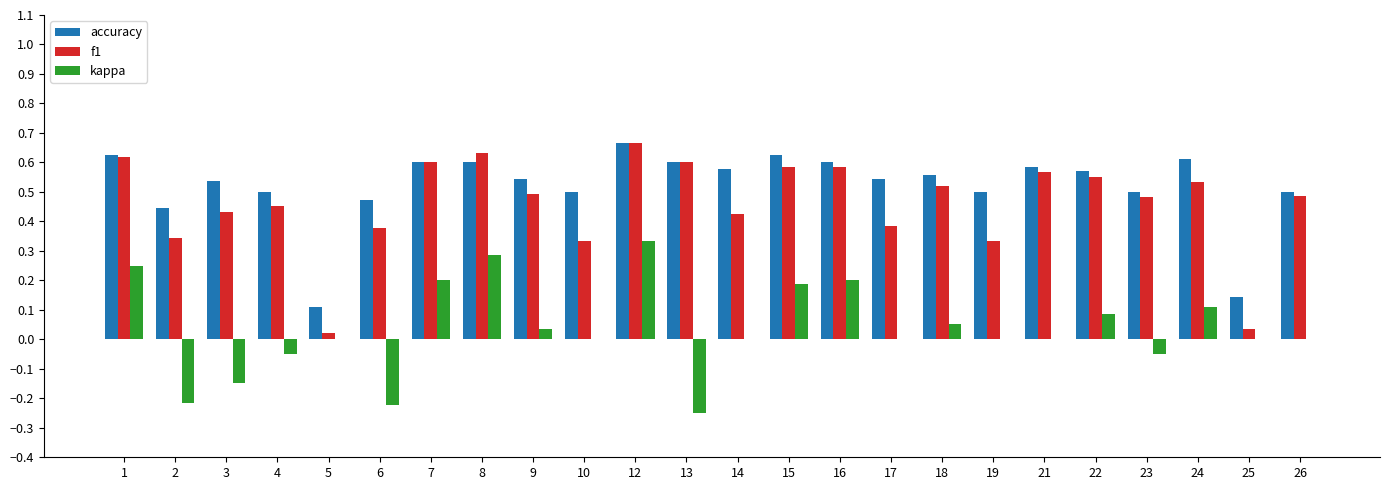

Is it true that f1 equals 1.0 at 16?

False